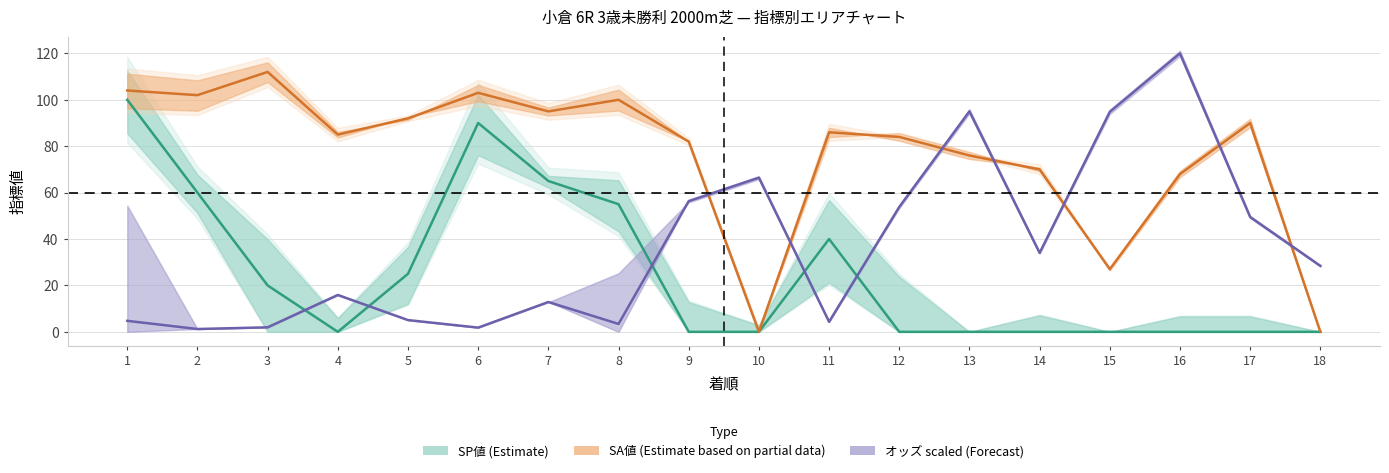

Is the value of SP値 (Estimate) at 6 greater than the value of SA値 (Partial) at 17?

No